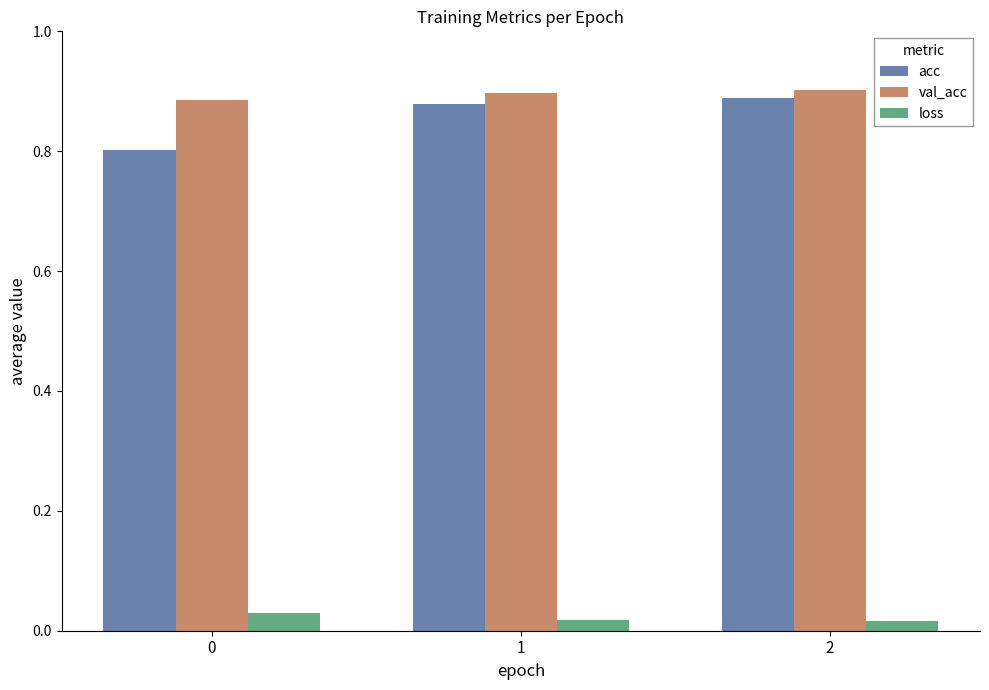

What is the total value across all series at 0?

1.7